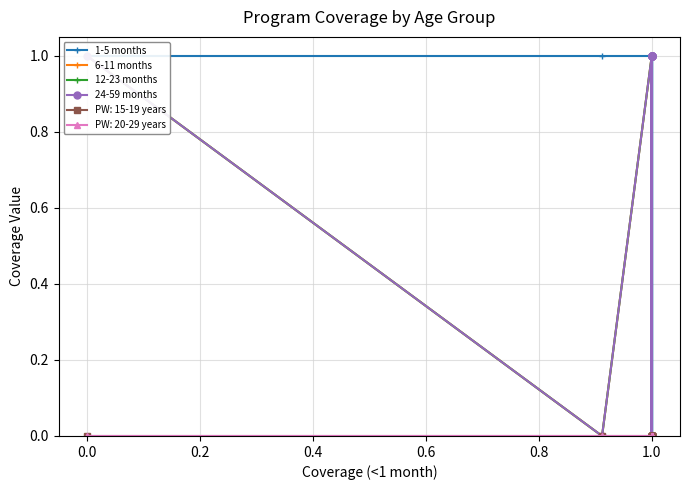

How many data points in 24-59 months are less than 1?

4